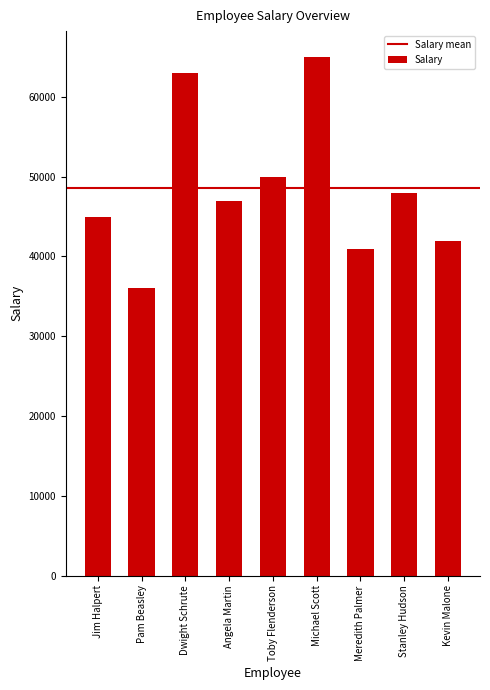

What is the change in value from Jim Halpert to Toby Flenderson?

+5000